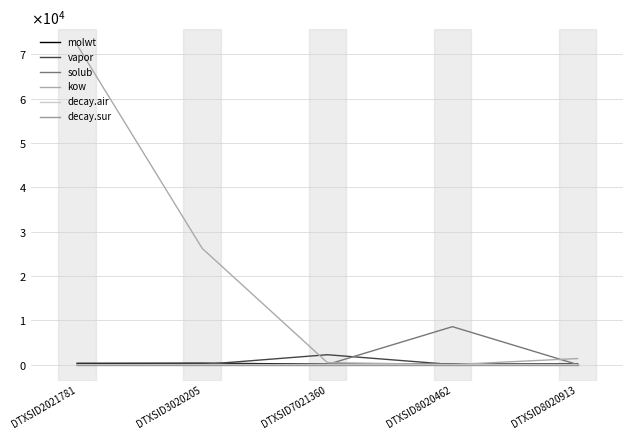

Reading right to left, extract all data points from this chart.

molwt: 128.2	106.1	92.1	312.4	278.4
vapor: 12.7	0.8	2218.6	0.0	0.0
solub: 0.1	8547.3	8.8	0.0	0.1
kow: 1356.9	0.1	448.4	26196.4	72075.2
decay.air: 0.9	1.5	0.3	0.7	0.7
decay.sur: 0.0	0.0	0.0	0.0	0.0